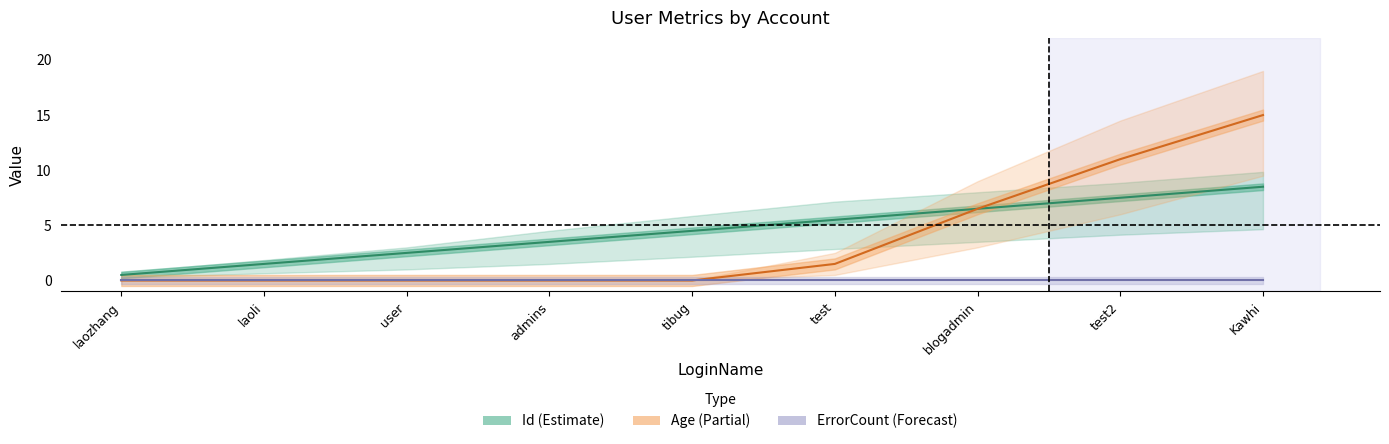

True or false: ErrorCount (Forecast) and Id (Estimate) intersect in this chart.

False